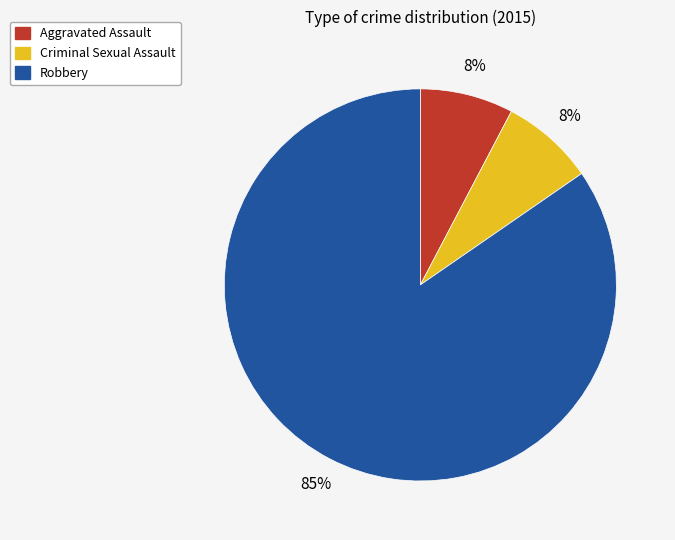

Combined, do Robbery and Criminal Sexual Assault account for over 50%?

Yes